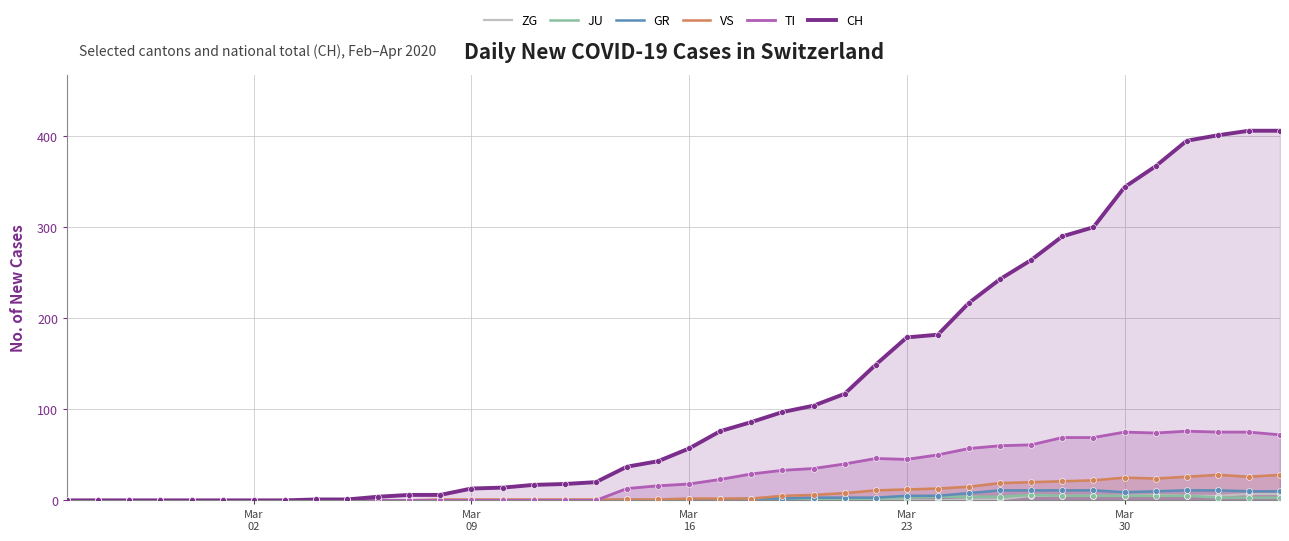

Which series has the widest spread of Y values?

CH